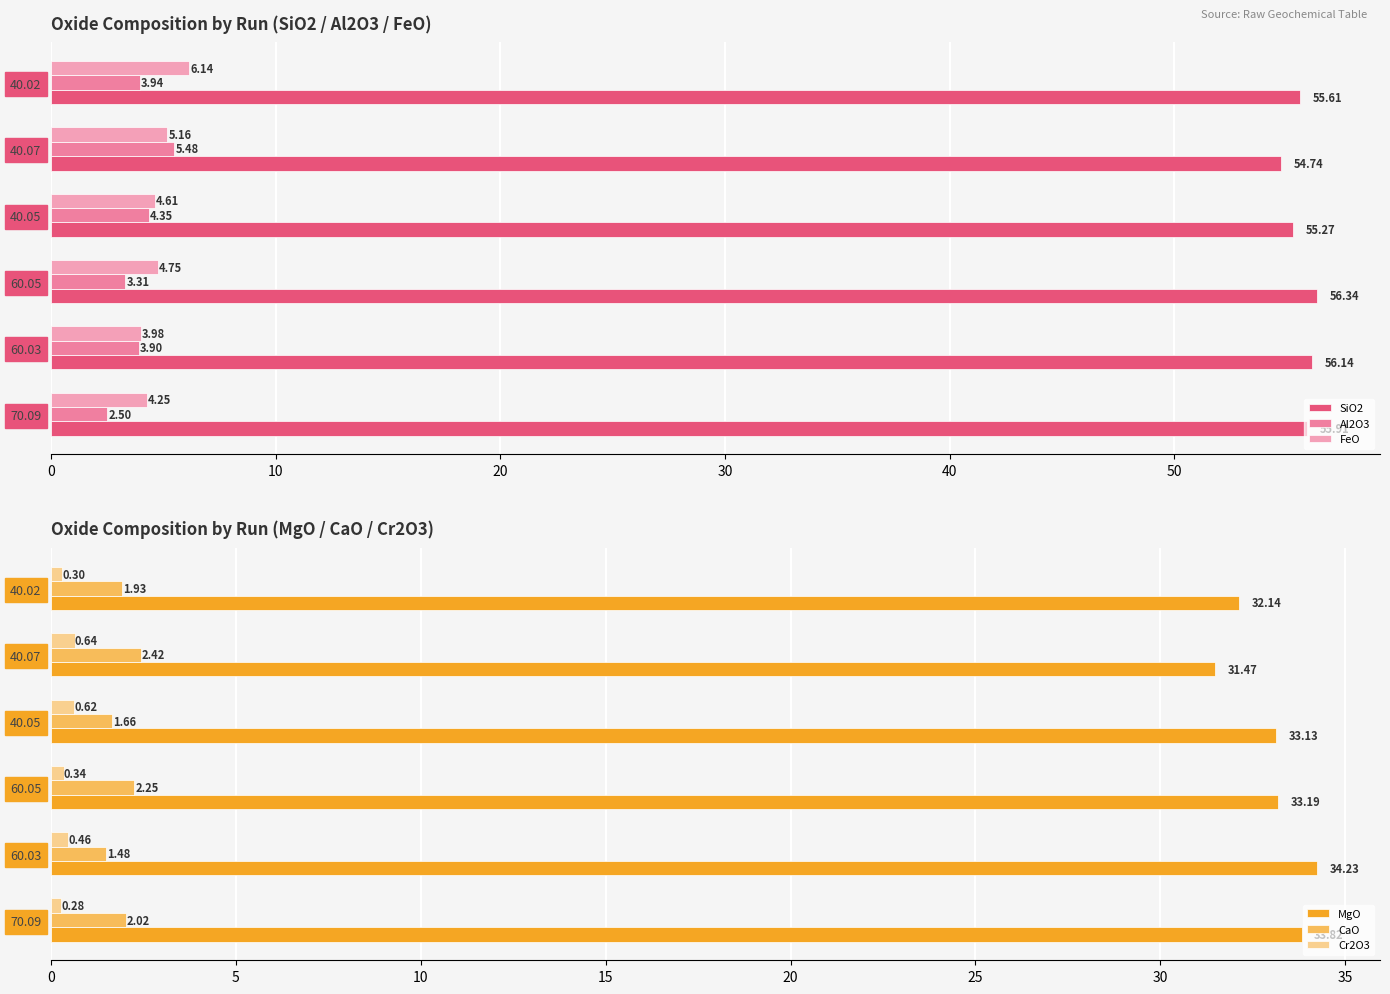

What is the average value of the CaO series?

2.0